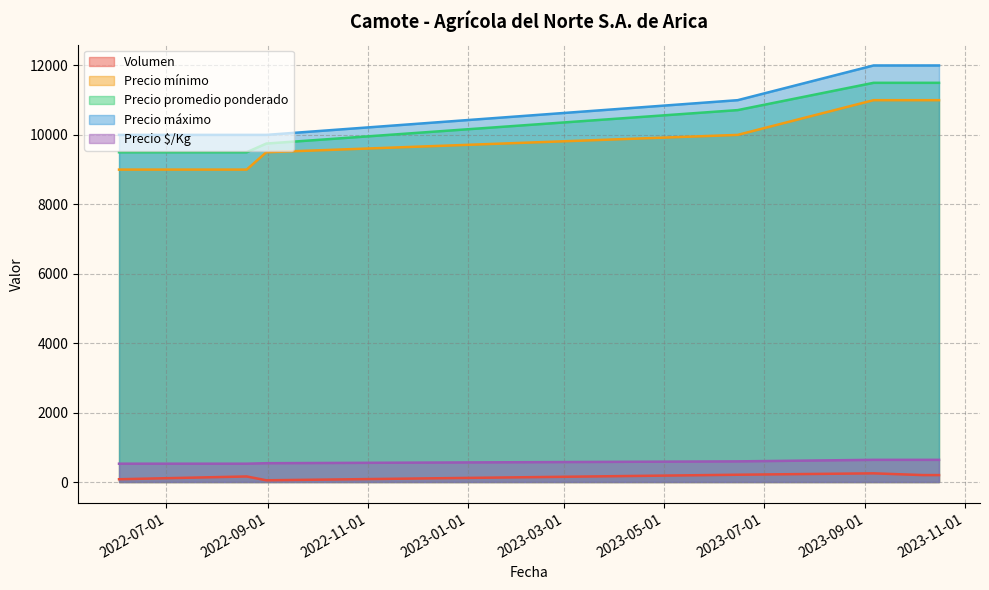

Reading left to right, transcribe all the data shown in this chart.

Volumen: 2022-06-02=80	2022-08-19=160	2022-08-31=50	2023-06-15=210	2023-09-06=250	2023-10-06=200	2023-10-16=200
Precio mínimo: 2022-06-02=9000	2022-08-19=9000	2022-08-31=9500	2023-06-15=10000	2023-09-06=11000	2023-10-06=11000	2023-10-16=11000
Precio promedio ponderado: 2022-06-02=9500	2022-08-19=9500	2022-08-31=9750	2023-06-15=10714	2023-09-06=11500	2023-10-06=11500	2023-10-16=11500
Precio máximo: 2022-06-02=10000	2022-08-19=10000	2022-08-31=10000	2023-06-15=11000	2023-09-06=12000	2023-10-06=12000	2023-10-16=12000
Precio $/Kg: 2022-06-02=528	2022-08-19=528	2022-08-31=542	2023-06-15=595	2023-09-06=639	2023-10-06=639	2023-10-16=639